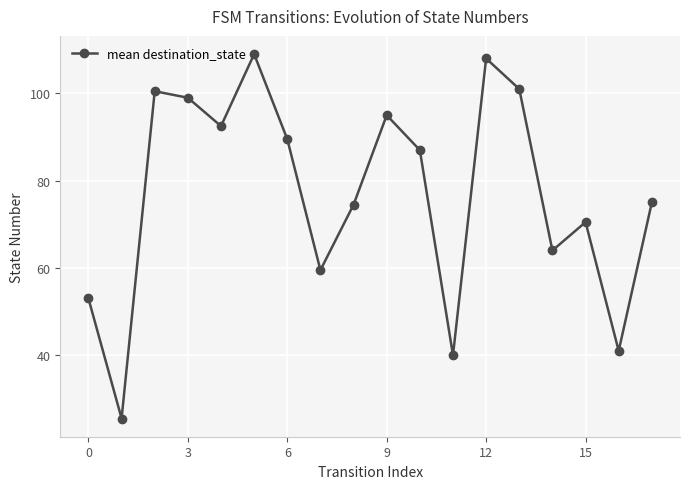

What is the difference between the maximum and minimum values?

83.5